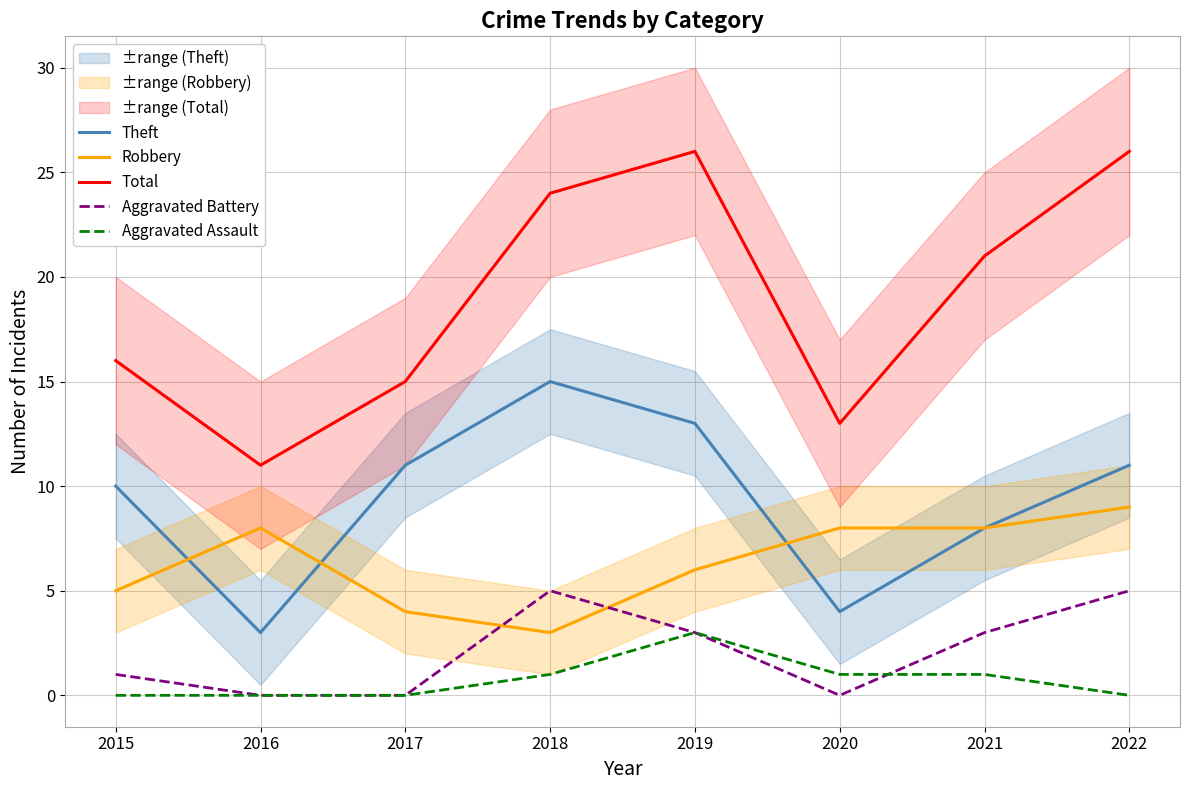

True or false: Robbery and Total intersect in this chart.

False